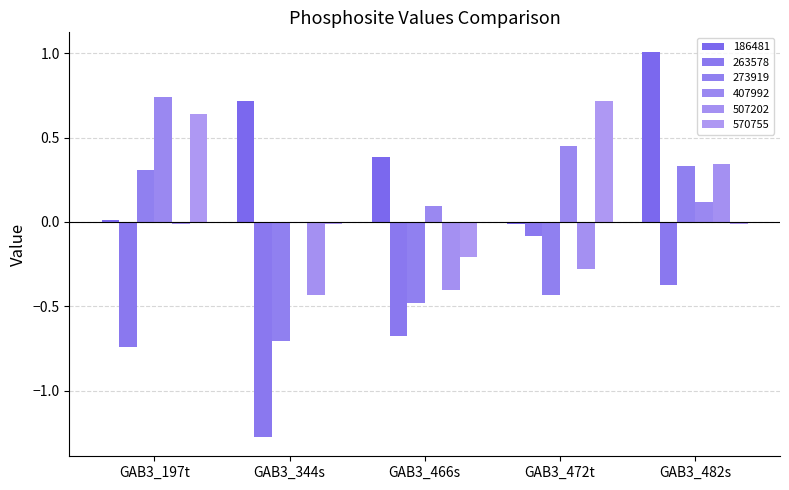

Does the chart contain stacked bars?

No